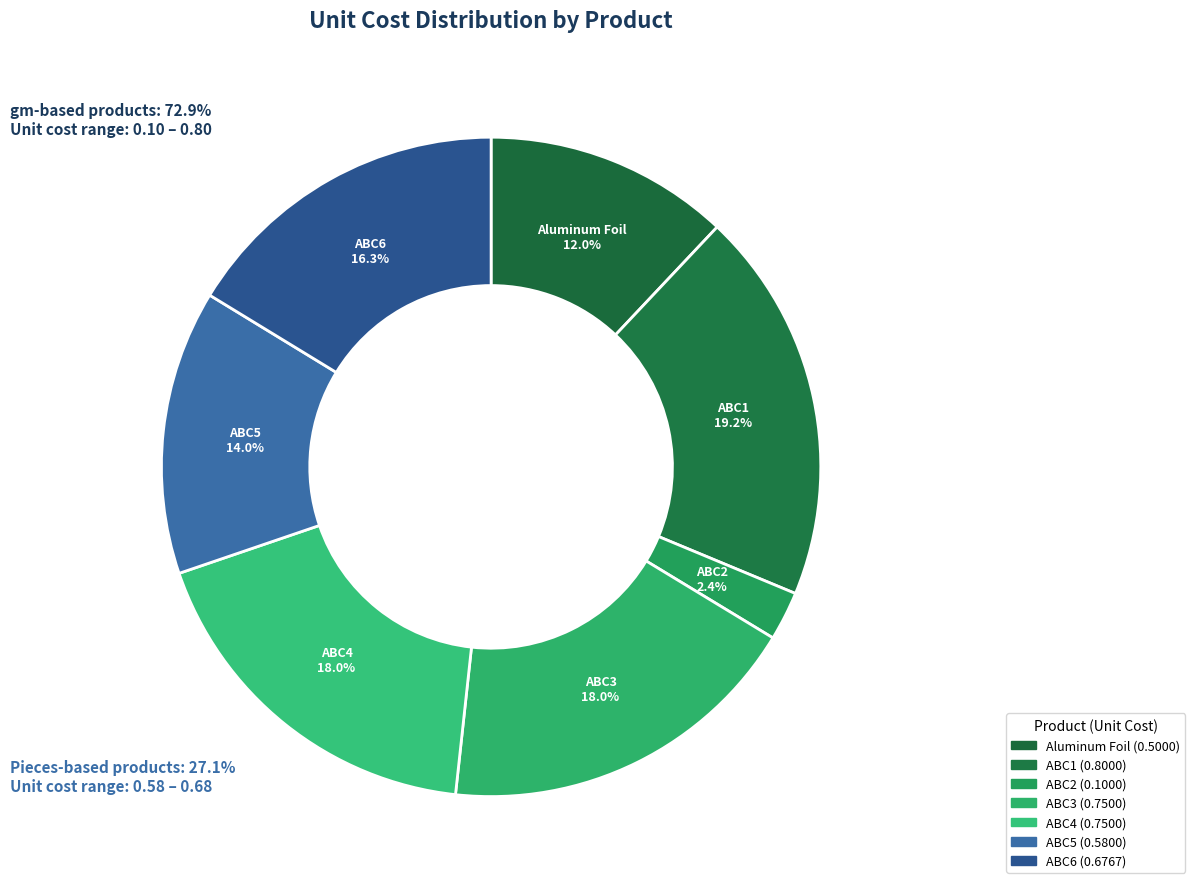

How many slices are in this pie chart?

7